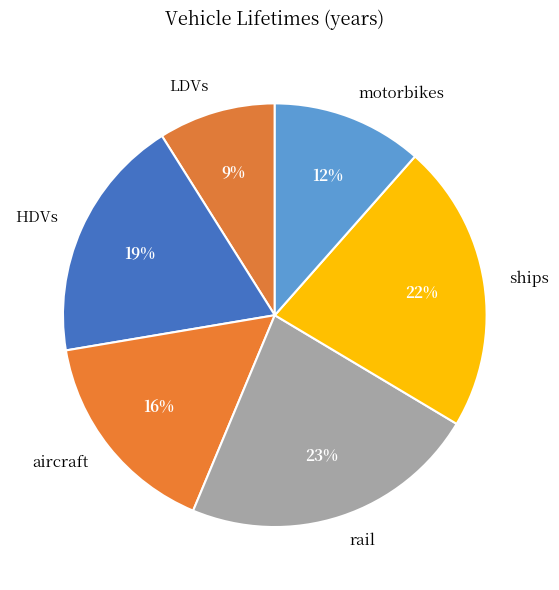

Rank the categories by value from lowest to highest.

LDVs, motorbikes, aircraft, HDVs, ships, rail